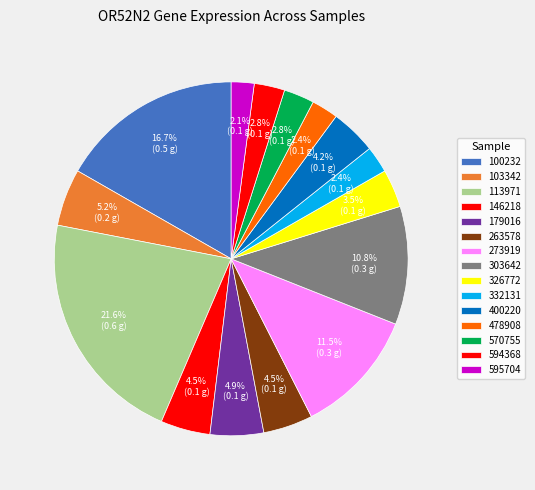

Which category has the smallest portion of the pie?

595704